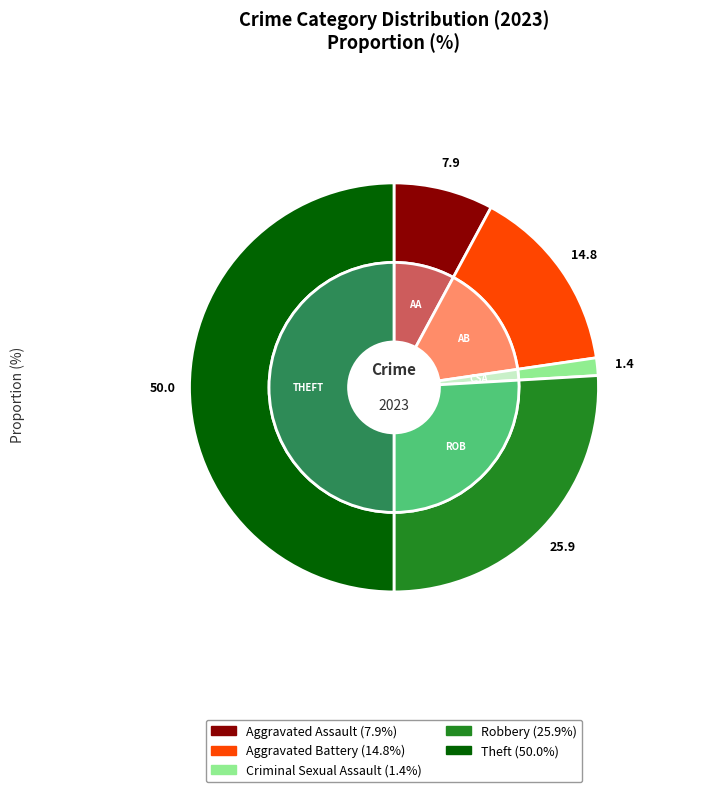

To the nearest percent, what is the difference between the largest and smallest slice percentages?

49%